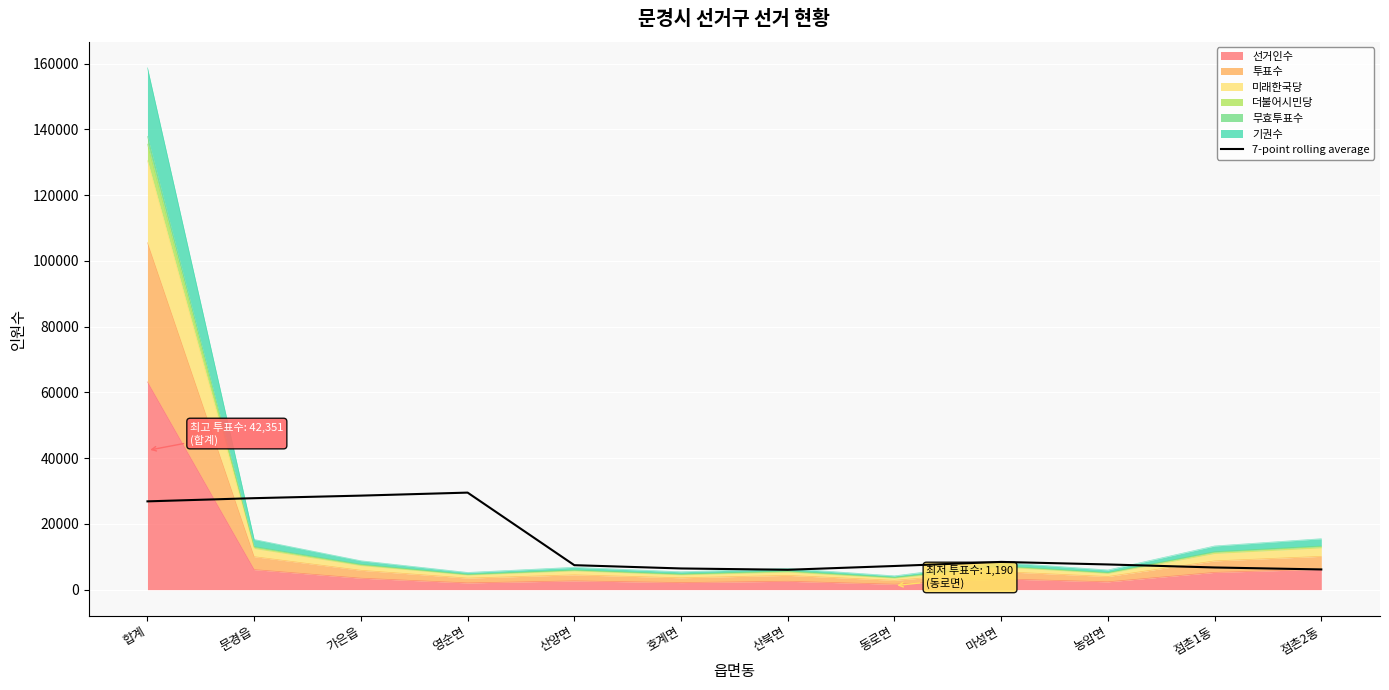

Which label corresponds to the smallest value in the chart?

산북면